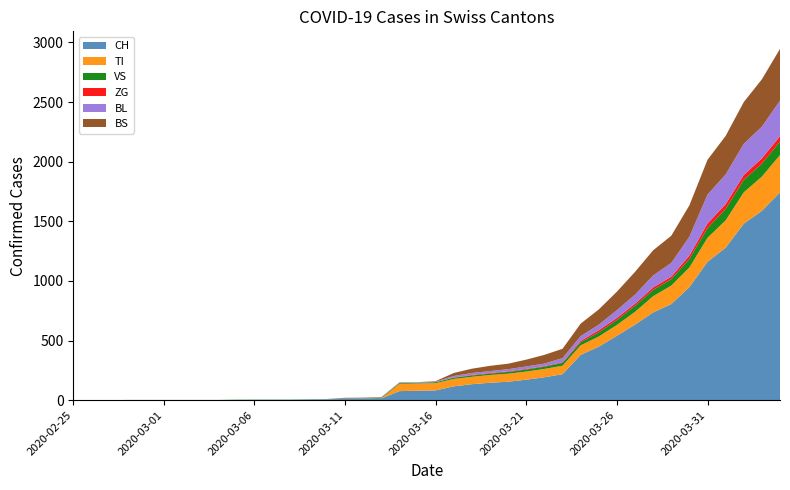

Reading left to right, transcribe all the data shown in this chart.

CH: 2020-02-25=0	2020-02-26=0	2020-02-27=0	2020-02-28=0	2020-02-29=0	2020-03-01=0	2020-03-02=0	2020-03-03=0	2020-03-04=0	2020-03-05=2	2020-03-06=3	2020-03-07=3	2020-03-08=3	2020-03-09=5	2020-03-10=6	2020-03-11=11	2020-03-12=12	2020-03-13=14	2020-03-14=76	2020-03-15=79	2020-03-16=82	2020-03-17=116	2020-03-18=134	2020-03-19=146	2020-03-20=155	2020-03-21=172	2020-03-22=192	2020-03-23=218	2020-03-24=380	2020-03-25=449	2020-03-26=540	2020-03-27=634	2020-03-28=736	2020-03-29=806	2020-03-30=948	2020-03-31=1160	2020-04-01=1279	2020-04-02=1480	2020-04-03=1588	2020-04-04=1742
TI: 2020-02-25=0	2020-02-26=0	2020-02-27=0	2020-02-28=0	2020-02-29=0	2020-03-01=0	2020-03-02=0	2020-03-03=0	2020-03-04=0	2020-03-05=0	2020-03-06=0	2020-03-07=0	2020-03-08=0	2020-03-09=0	2020-03-10=0	2020-03-11=0	2020-03-12=0	2020-03-13=0	2020-03-14=61	2020-03-15=61	2020-03-16=61	2020-03-17=62	2020-03-18=62	2020-03-19=65	2020-03-20=67	2020-03-21=68	2020-03-22=70	2020-03-23=71	2020-03-24=80	2020-03-25=85	2020-03-26=91	2020-03-27=107	2020-03-28=136	2020-03-29=155	2020-03-30=165	2020-03-31=202	2020-04-01=229	2020-04-02=263	2020-04-03=287	2020-04-04=314
VS: 2020-02-25=0	2020-02-26=0	2020-02-27=0	2020-02-28=2	2020-02-29=2	2020-03-01=2	2020-03-02=2	2020-03-03=2	2020-03-04=2	2020-03-05=2	2020-03-06=2	2020-03-07=2	2020-03-08=2	2020-03-09=2	2020-03-10=2	2020-03-11=3	2020-03-12=3	2020-03-13=5	2020-03-14=6	2020-03-15=6	2020-03-16=8	2020-03-17=11	2020-03-18=11	2020-03-19=12	2020-03-20=15	2020-03-21=17	2020-03-22=19	2020-03-23=24	2020-03-24=25	2020-03-25=35	2020-03-26=41	2020-03-27=50	2020-03-28=53	2020-03-29=54	2020-03-30=71	2020-03-31=81	2020-04-01=96	2020-04-02=104	2020-04-03=109	2020-04-04=112
ZG: 2020-02-25=0	2020-02-26=0	2020-02-27=0	2020-02-28=0	2020-02-29=0	2020-03-01=0	2020-03-02=0	2020-03-03=0	2020-03-04=0	2020-03-05=0	2020-03-06=0	2020-03-07=0	2020-03-08=0	2020-03-09=0	2020-03-10=0	2020-03-11=0	2020-03-12=0	2020-03-13=0	2020-03-14=0	2020-03-15=0	2020-03-16=0	2020-03-17=1	2020-03-18=5	2020-03-19=5	2020-03-20=5	2020-03-21=5	2020-03-22=5	2020-03-23=5	2020-03-24=12	2020-03-25=18	2020-03-26=18	2020-03-27=18	2020-03-28=21	2020-03-29=21	2020-03-30=29	2020-03-31=39	2020-04-01=40	2020-04-02=41	2020-04-03=44	2020-04-04=46
BL: 2020-02-25=0	2020-02-26=0	2020-02-27=0	2020-02-28=0	2020-02-29=0	2020-03-01=0	2020-03-02=0	2020-03-03=0	2020-03-04=0	2020-03-05=0	2020-03-06=0	2020-03-07=0	2020-03-08=0	2020-03-09=1	2020-03-10=2	2020-03-11=2	2020-03-12=2	2020-03-13=2	2020-03-14=2	2020-03-15=5	2020-03-16=5	2020-03-17=13	2020-03-18=16	2020-03-19=16	2020-03-20=18	2020-03-21=21	2020-03-22=21	2020-03-23=35	2020-03-24=40	2020-03-25=46	2020-03-26=65	2020-03-27=76	2020-03-28=100	2020-03-29=115	2020-03-30=158	2020-03-31=242	2020-04-01=249	2020-04-02=262	2020-04-03=266	2020-04-04=298
BS: 2020-02-25=0	2020-02-26=0	2020-02-27=0	2020-02-28=0	2020-02-29=0	2020-03-01=0	2020-03-02=0	2020-03-03=0	2020-03-04=0	2020-03-05=0	2020-03-06=0	2020-03-07=0	2020-03-08=0	2020-03-09=0	2020-03-10=0	2020-03-11=4	2020-03-12=4	2020-03-13=4	2020-03-14=4	2020-03-15=0	2020-03-16=4	2020-03-17=25	2020-03-18=36	2020-03-19=44	2020-03-20=46	2020-03-21=57	2020-03-22=73	2020-03-23=78	2020-03-24=105	2020-03-25=128	2020-03-26=155	2020-03-27=191	2020-03-28=211	2020-03-29=228	2020-03-30=263	2020-03-31=292	2020-04-01=323	2020-04-02=350	2020-04-03=397	2020-04-04=434